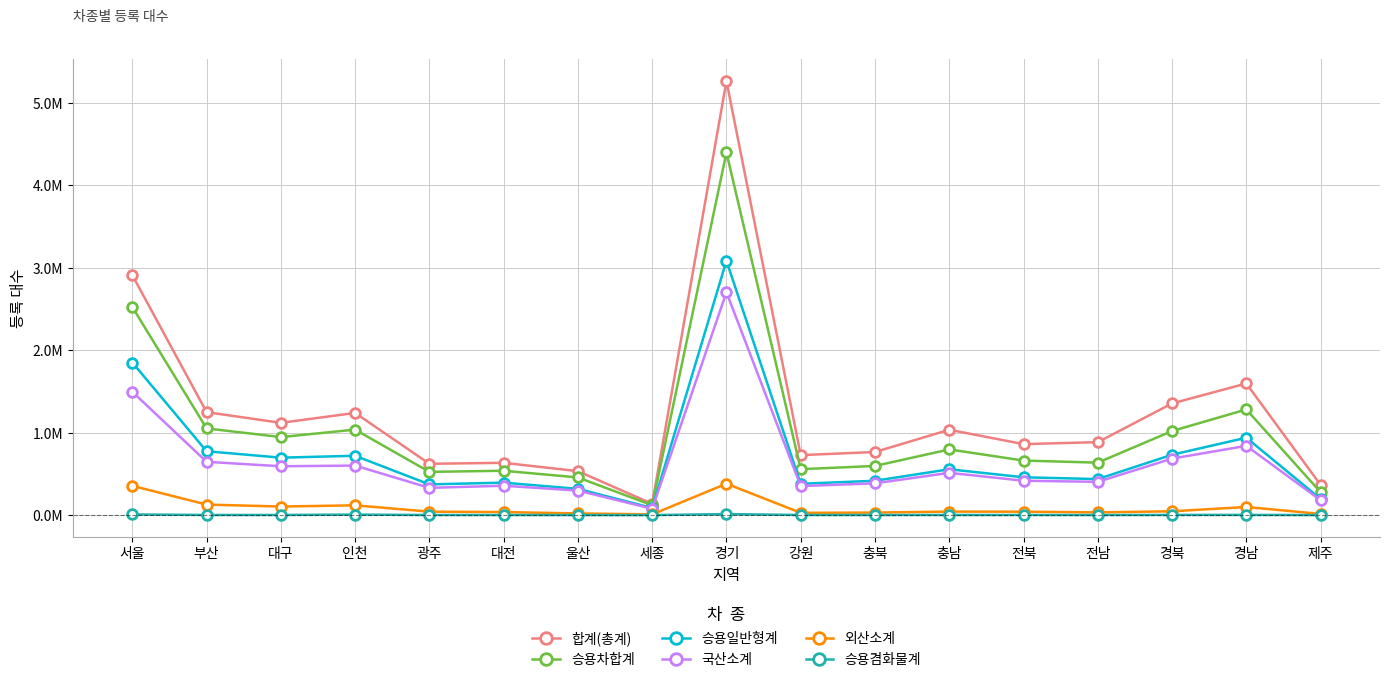

True or false: 합계(총계) has a value of 1248007 at 부산.

True